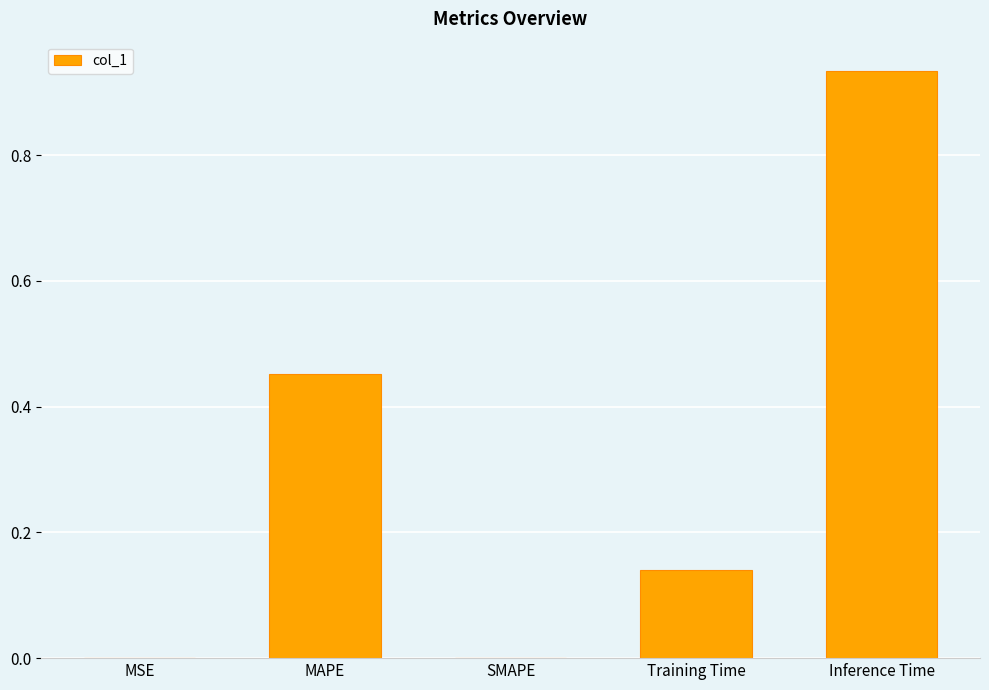

True or false: the data shows -0.3 at SMAPE.

False